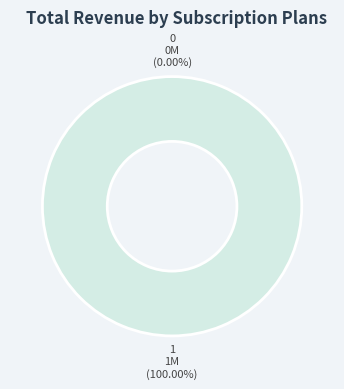

Is it true that 1 is 100% of the pie?

True